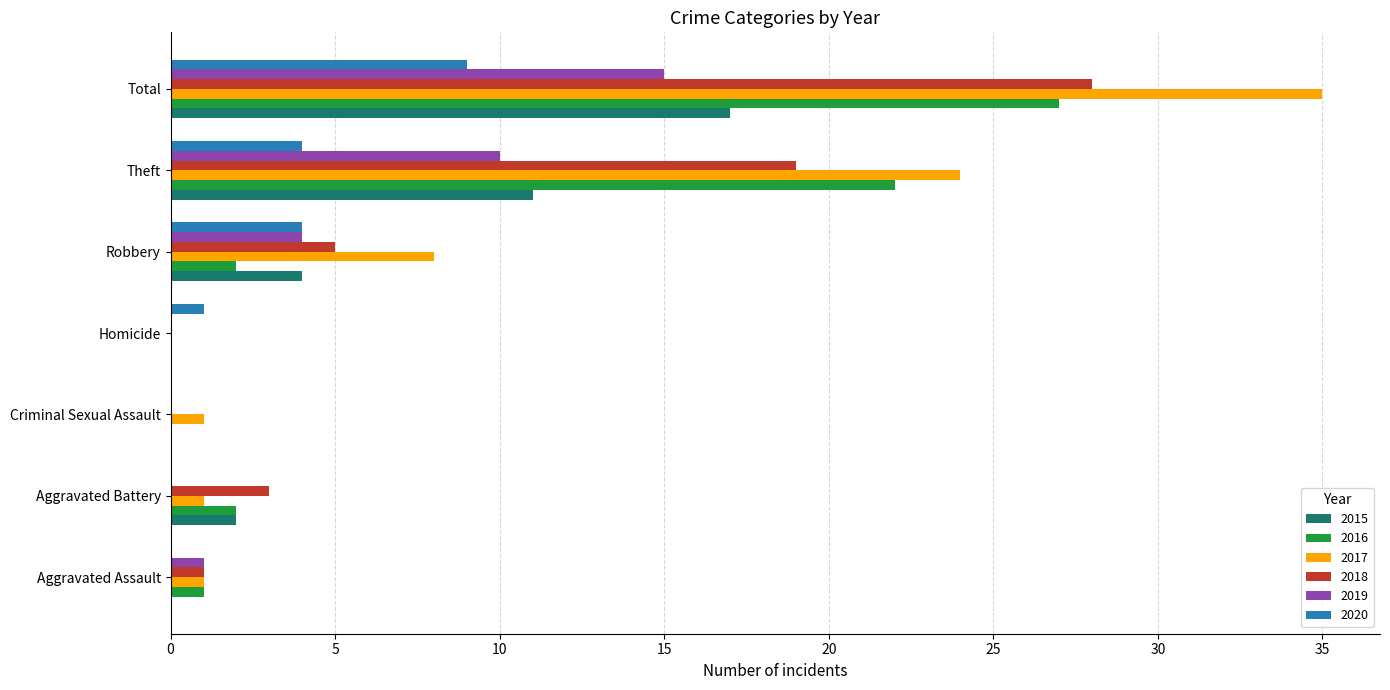

Which series has the largest total across all categories?

2017